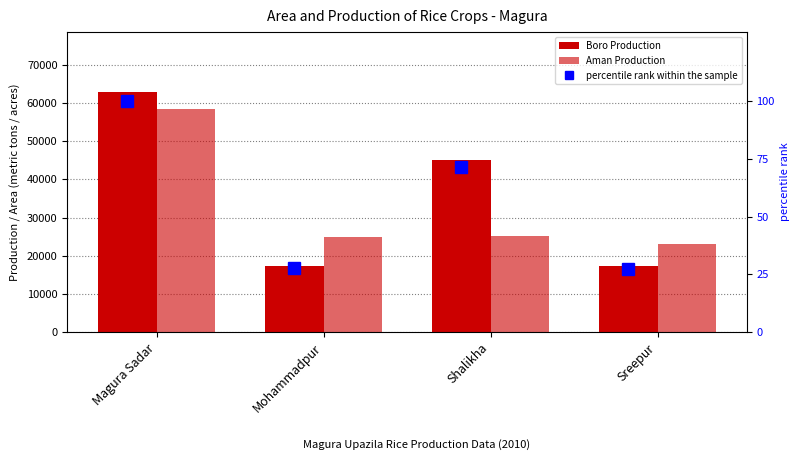

Which category has the highest value across all series?

Magura Sadar